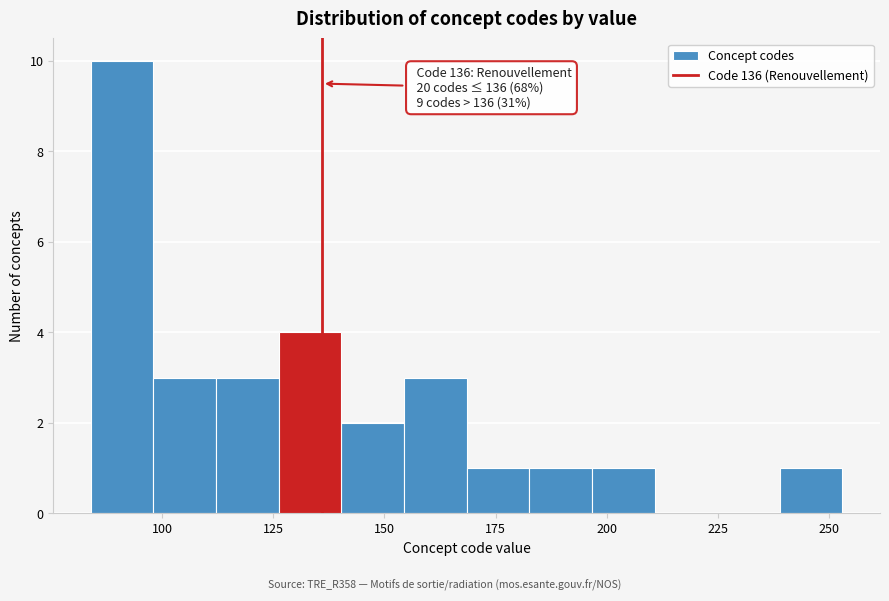

Around what value on the x-axis is the tallest bar? Give the approximate position of its centre, as read against the axis.

90